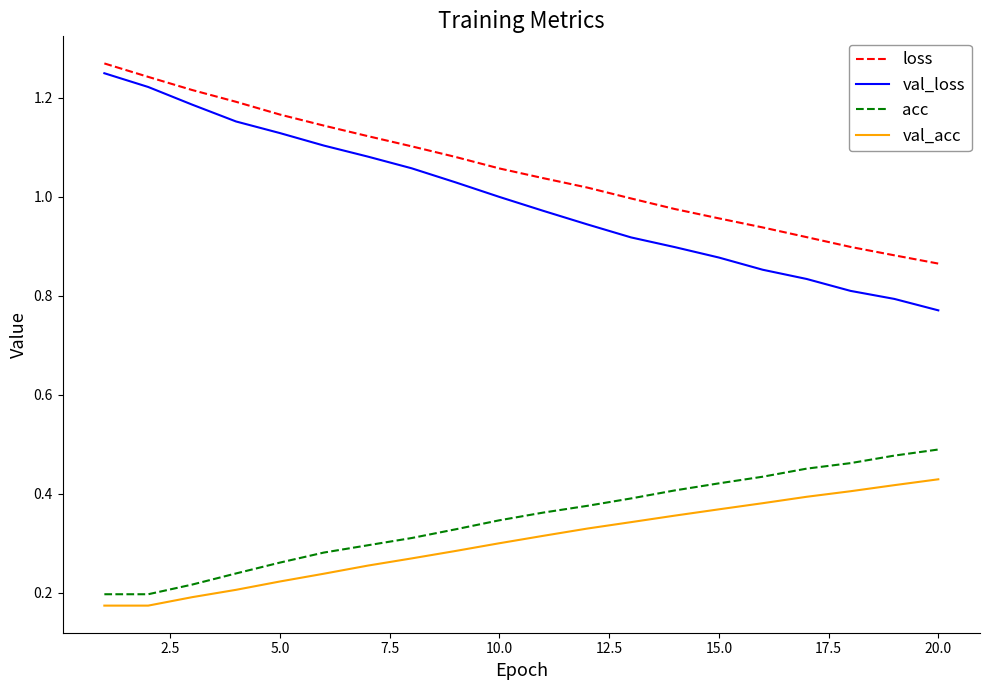

What is the sum of all acc values?

6.9